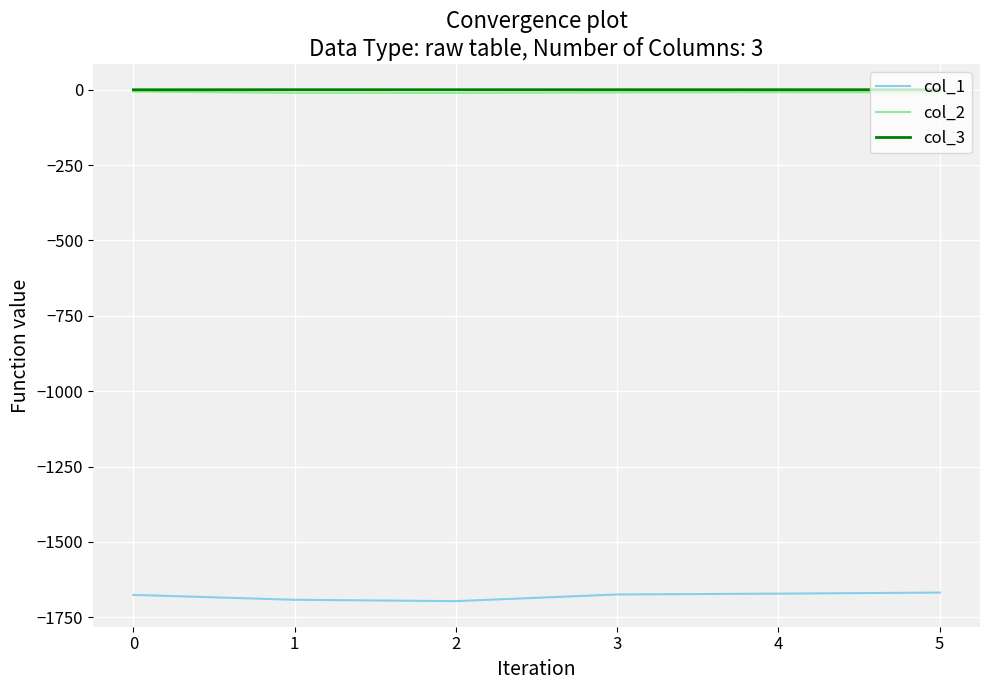

Is it true that col_2 equals -6.1 at 0?

True